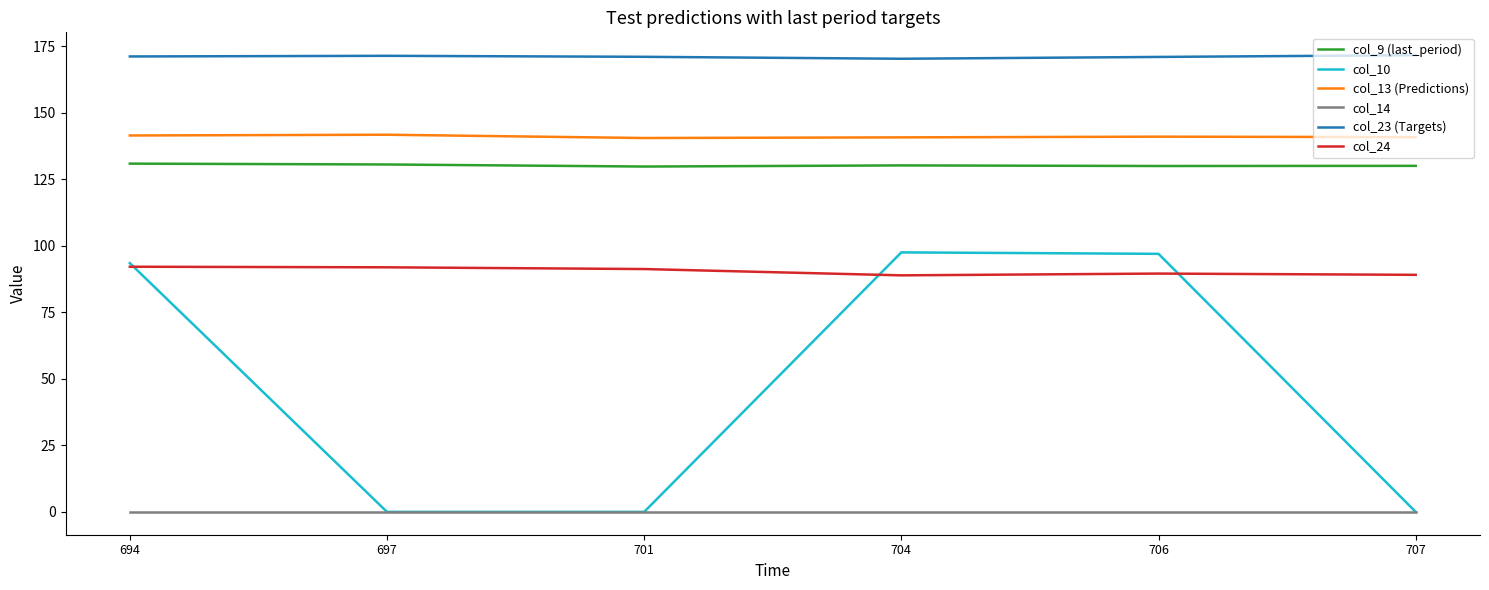

What is the difference between the maximum and minimum values in the col_13 (Predictions) series?

1.2